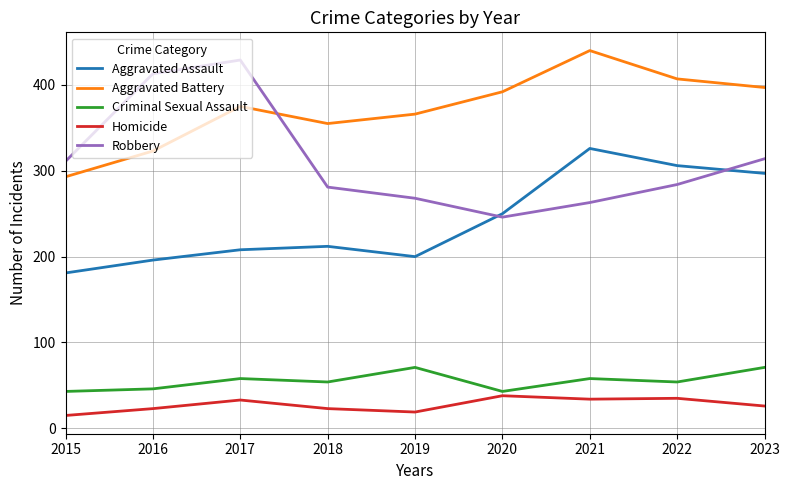

Read the Homicide value at 2022.

35